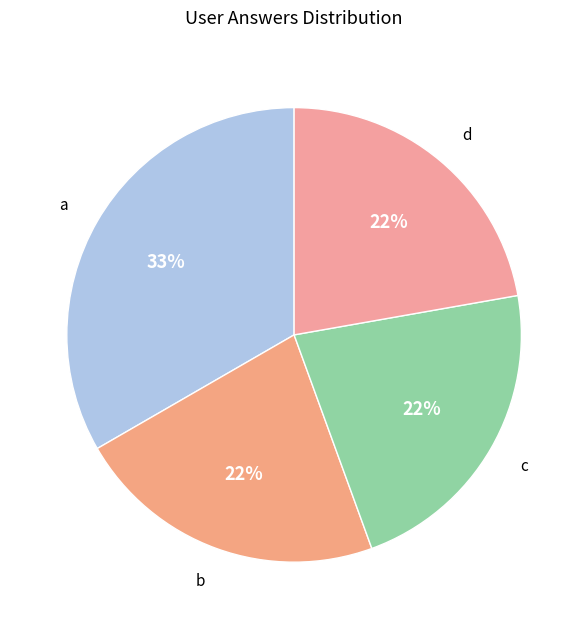

To the nearest percent, what is the combined percentage of d and b?

44%